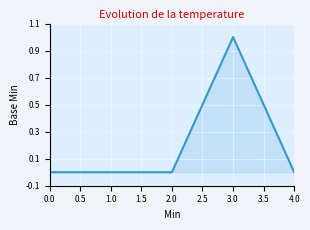

Does the chart have visible grid lines?

Yes